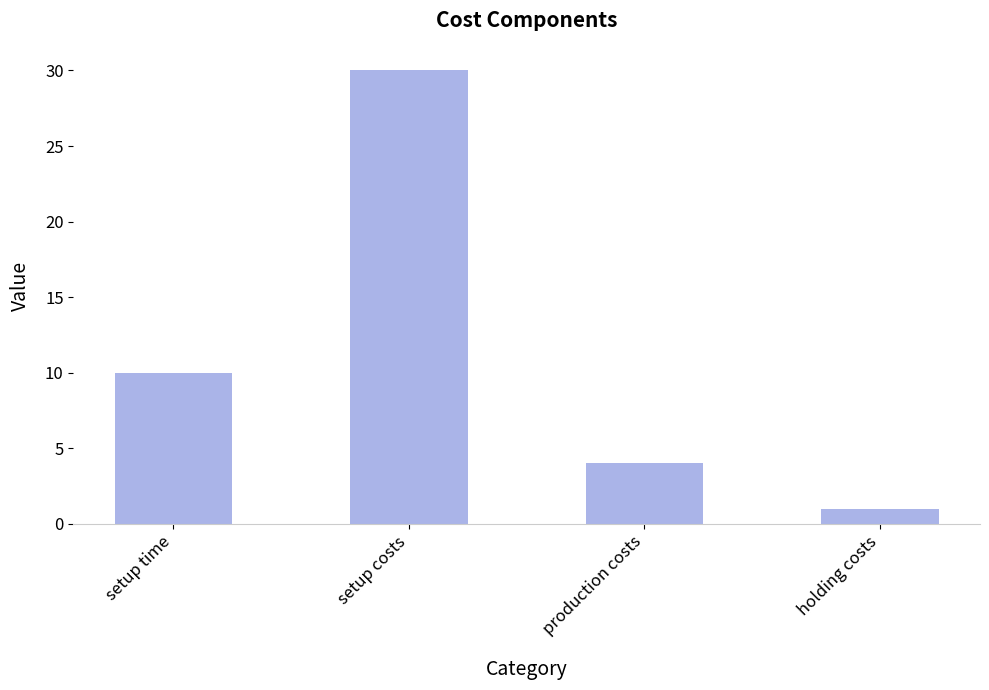

Which label corresponds to the smallest value in the chart?

holding costs